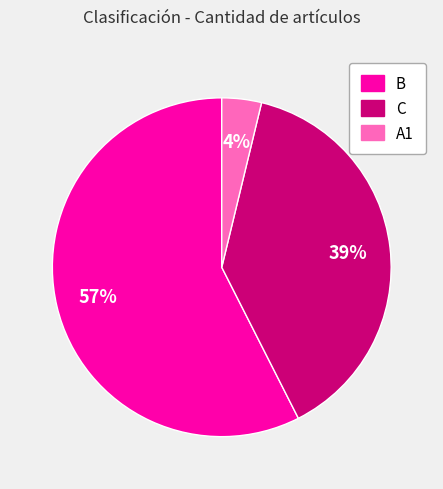

Is there any slice that represents more than half of the pie?

Yes